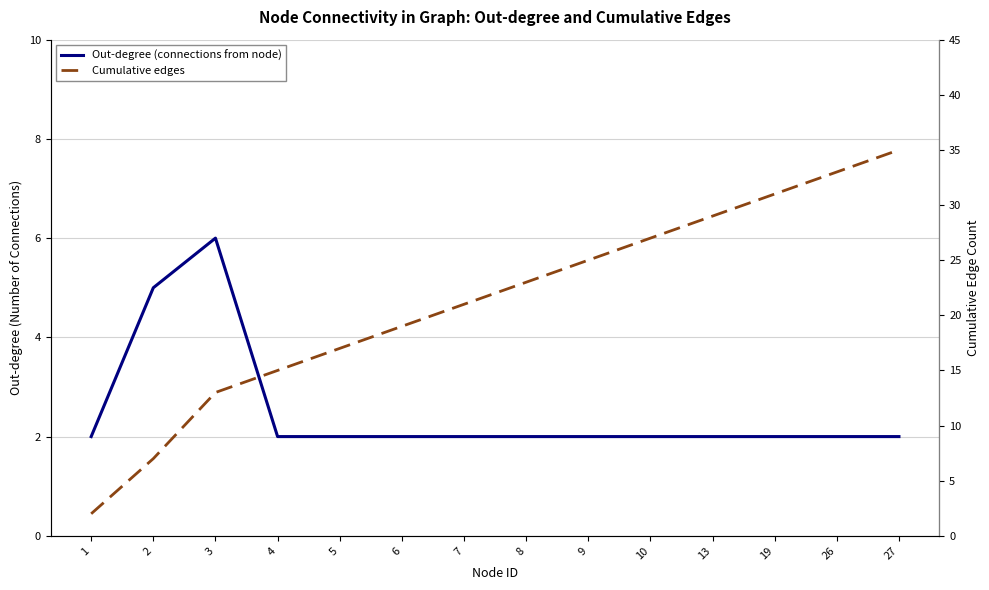

Which label corresponds to the largest value in the chart?

27